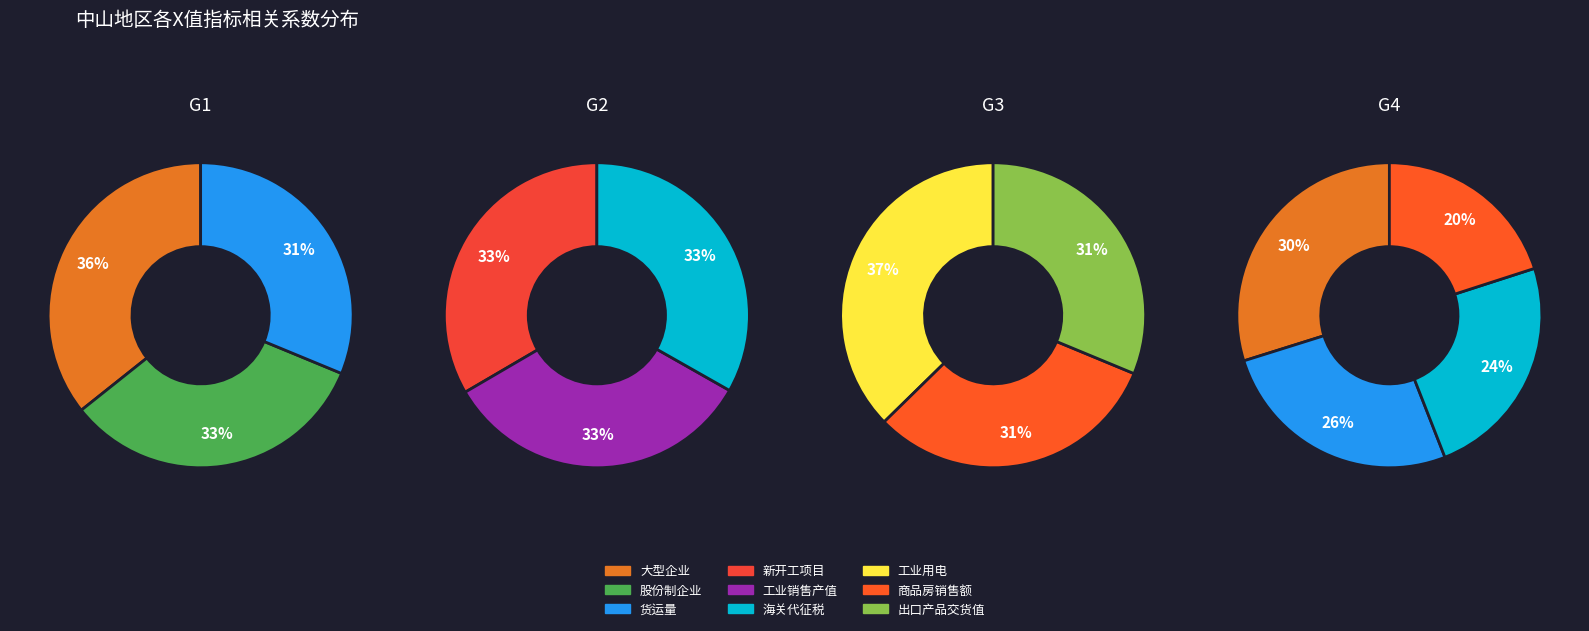

To the nearest percent, what is the difference between the 工业销售产值+EX_ST_55_ZYCS and 出口产品交货值+EX_ST_55_ZYCS slice percentages?

2%